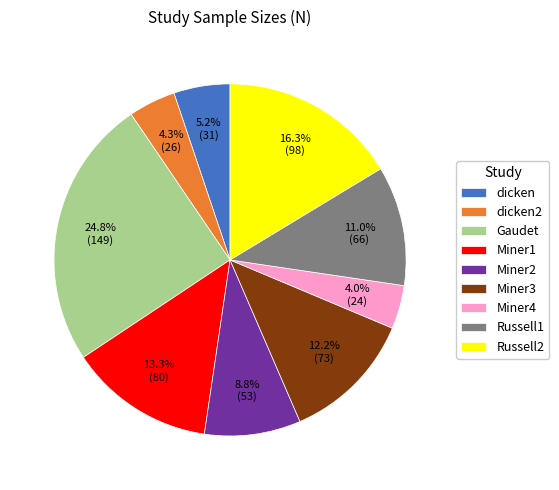

To the nearest percent, what is the combined percentage of dicken2 and Russell1?

15%